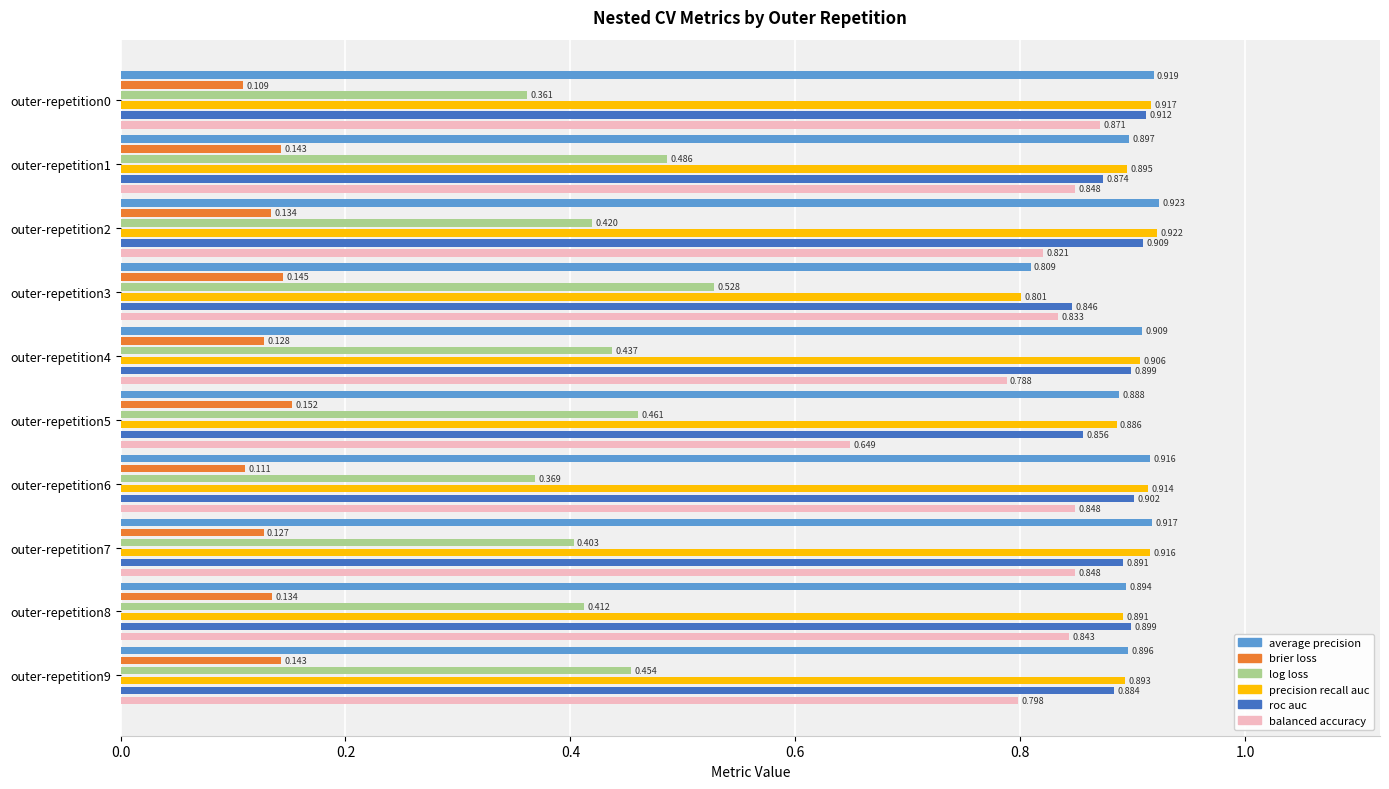

True or false: ncv_log_loss has a value of 0.1 at outer-repetition7.

False